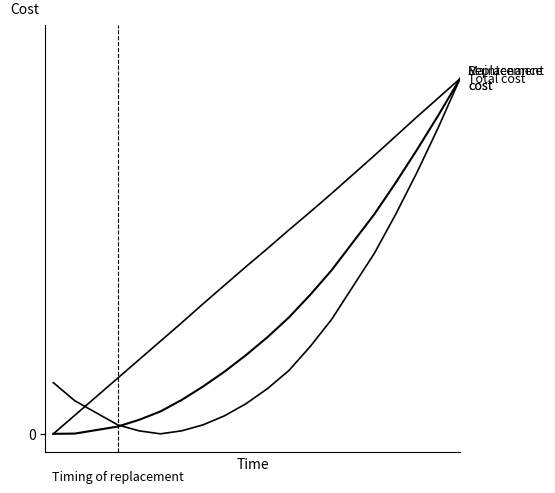

Does the chart have visible grid lines?

No